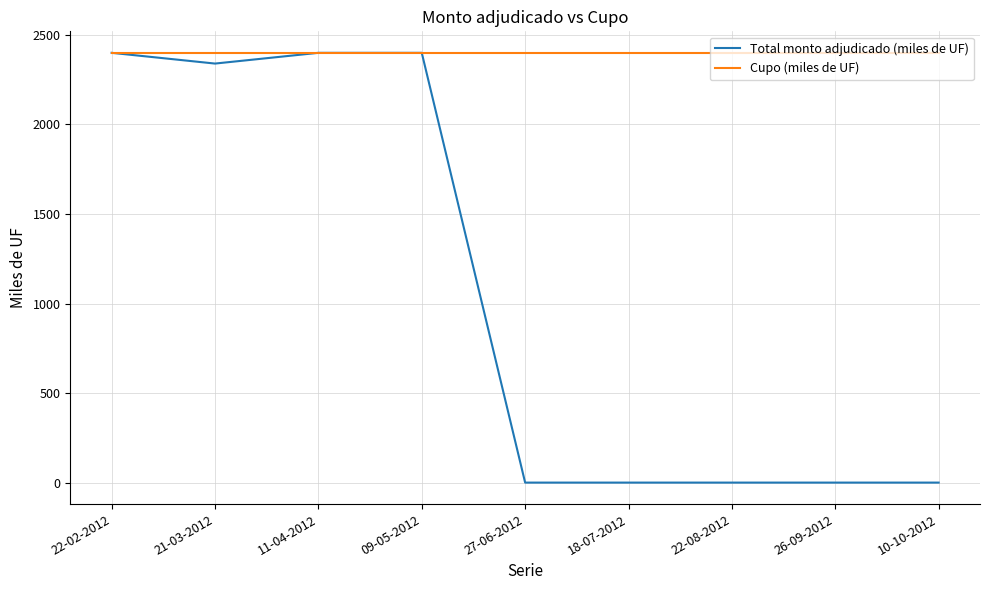

Which series has the largest range (max minus min)?

Total monto adjudicado (miles de UF)